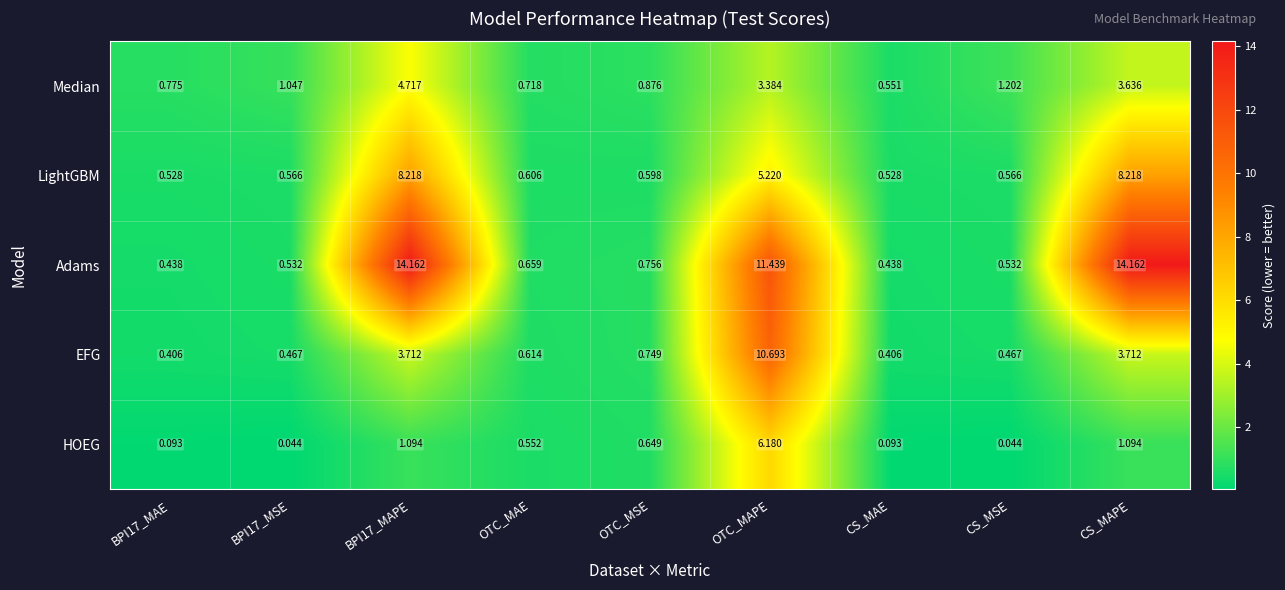

Between BPI17_MAE and OTC_MAE, which series saw the biggest shift?

HOEG